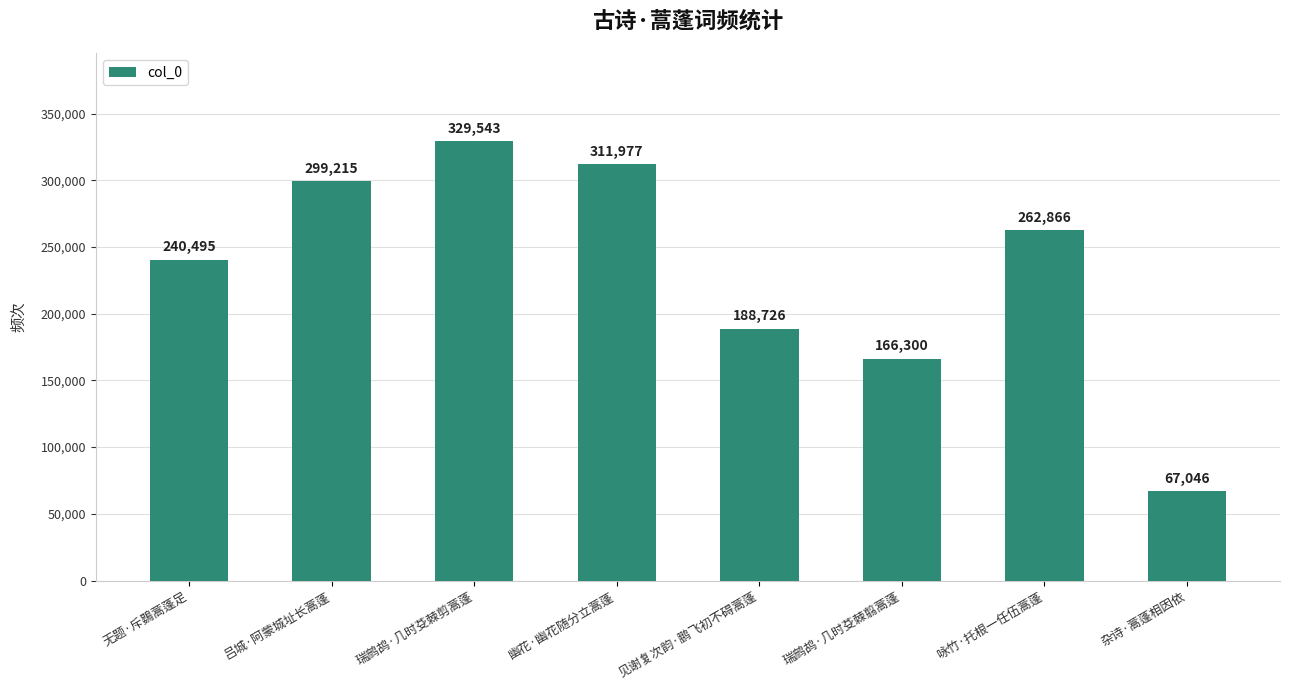

What is the label of the 2nd bar from the left?

吕城·阿蒙城址长蒿蓬